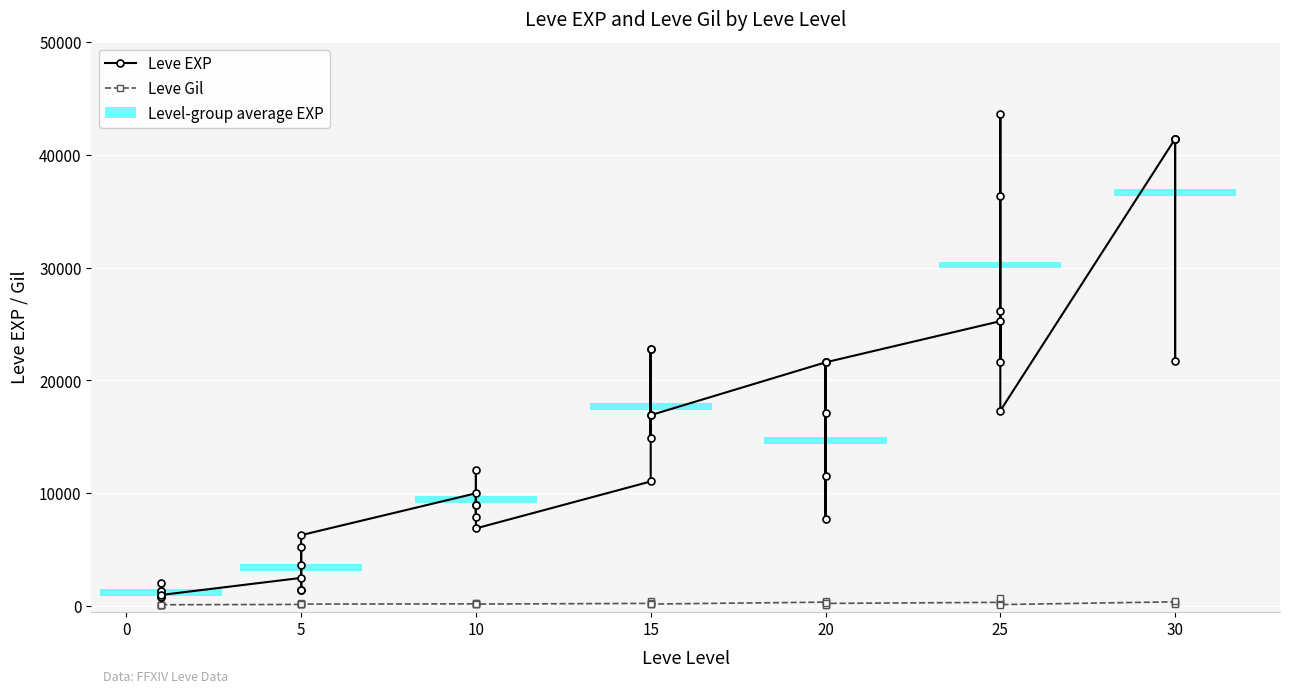

How many data points in Leve EXP are less than 12030?

20